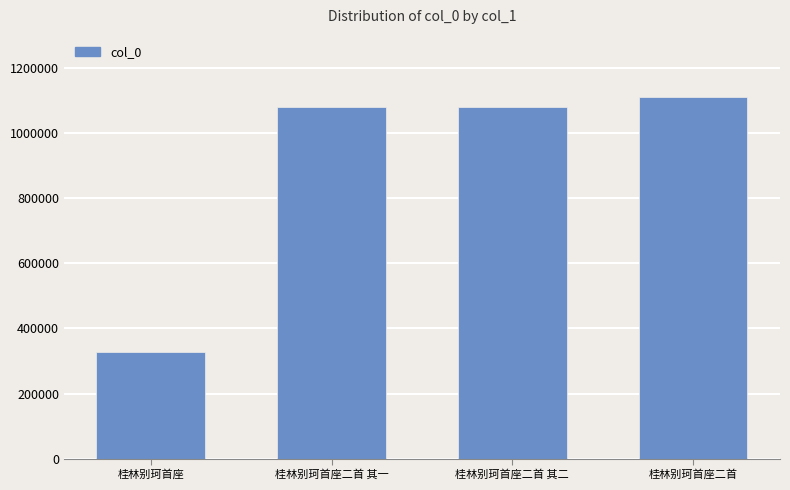

What is the sum of all values?

3598732